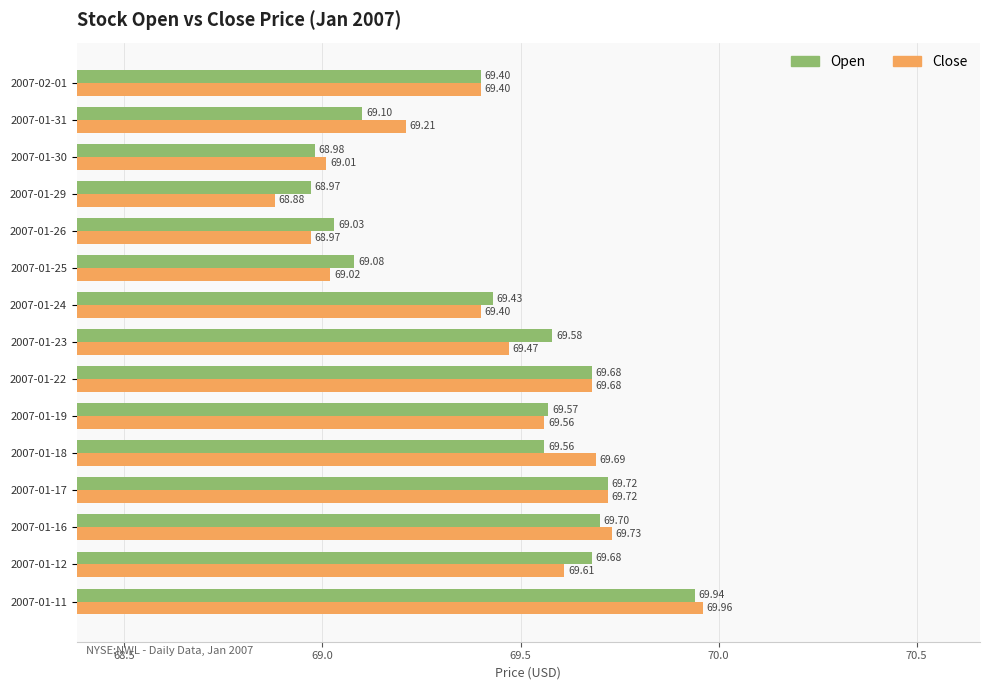

Rank the series by their maximum value, from highest to lowest.

Close, Open